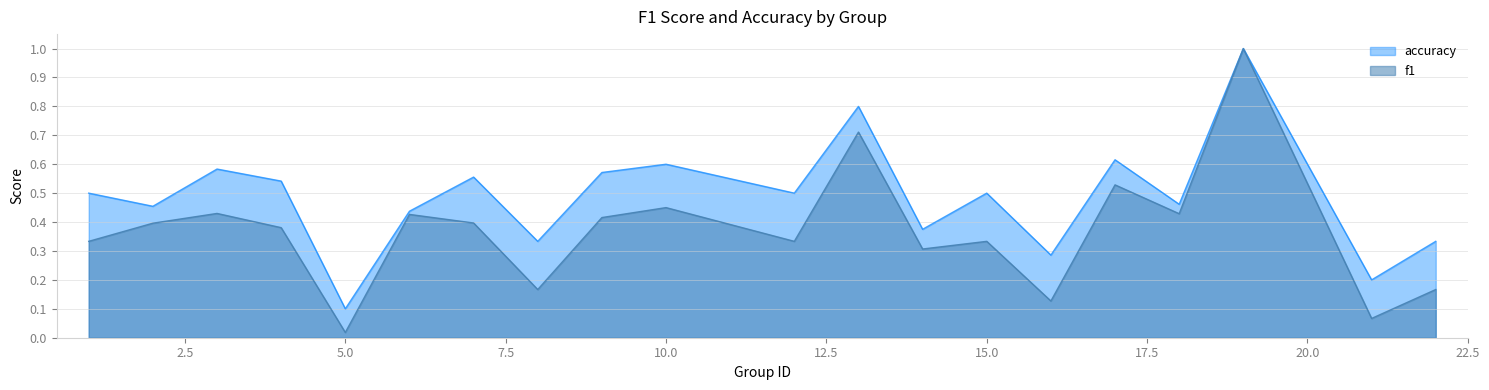

The f1 series shows 0.5 at 10. True or false?

True